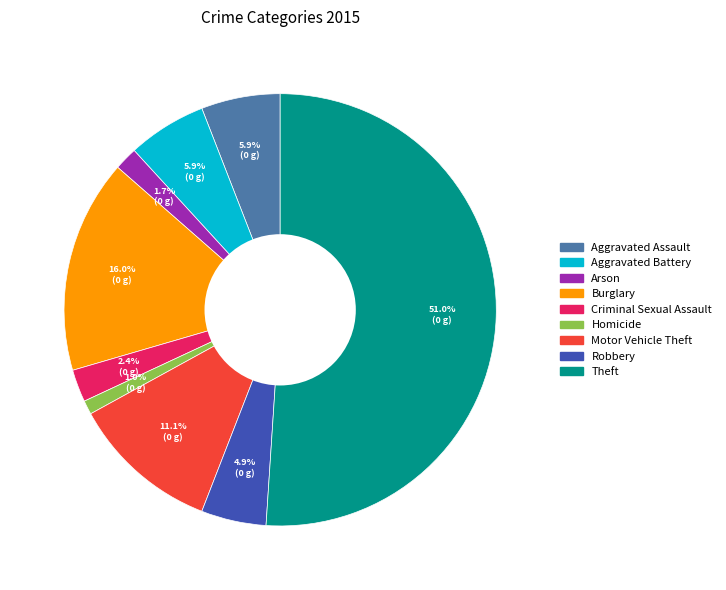

Which slice is the largest?

Theft